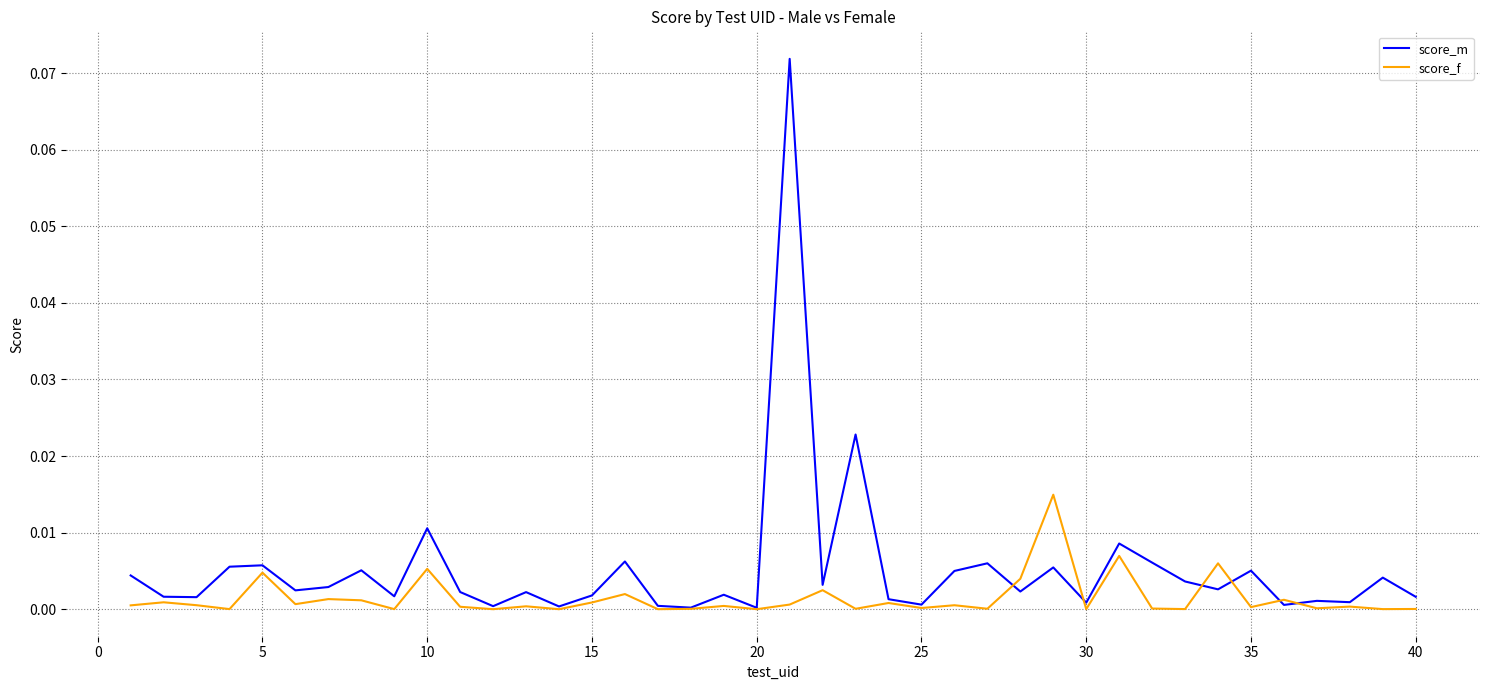

Rank the series by their average value, from lowest to highest.

score_f, score_m